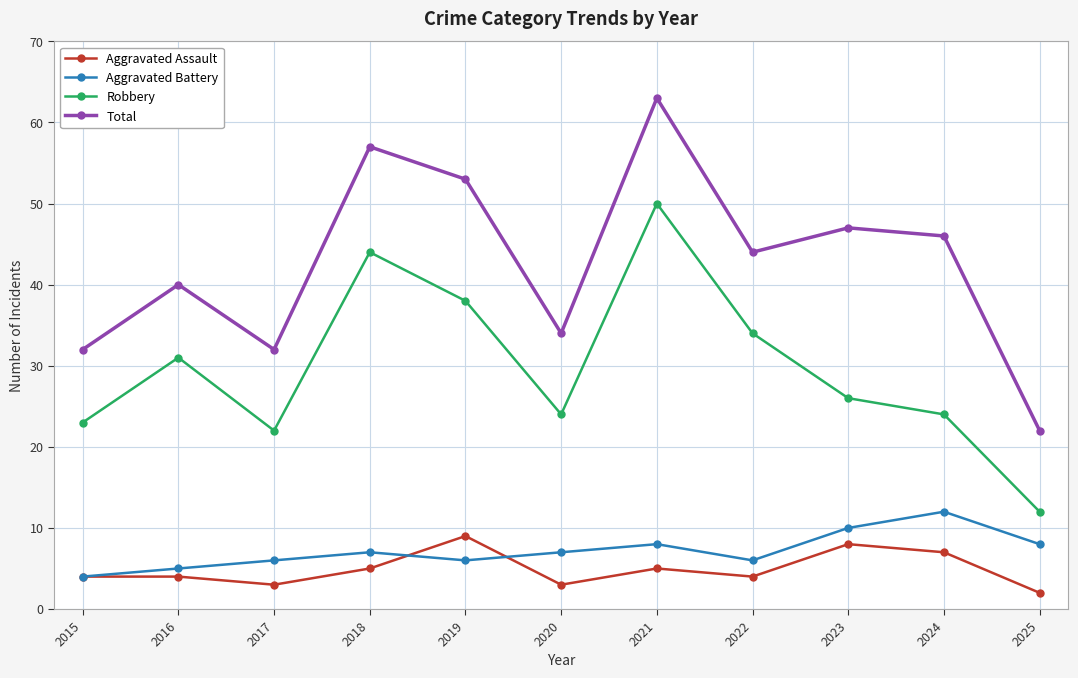

At which category does Aggravated Battery reach its first local valley?

2019